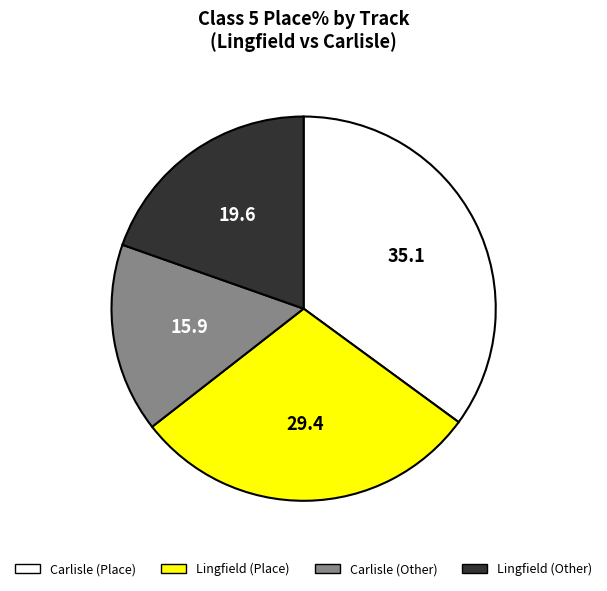

Is there any slice that represents more than half of the pie?

No